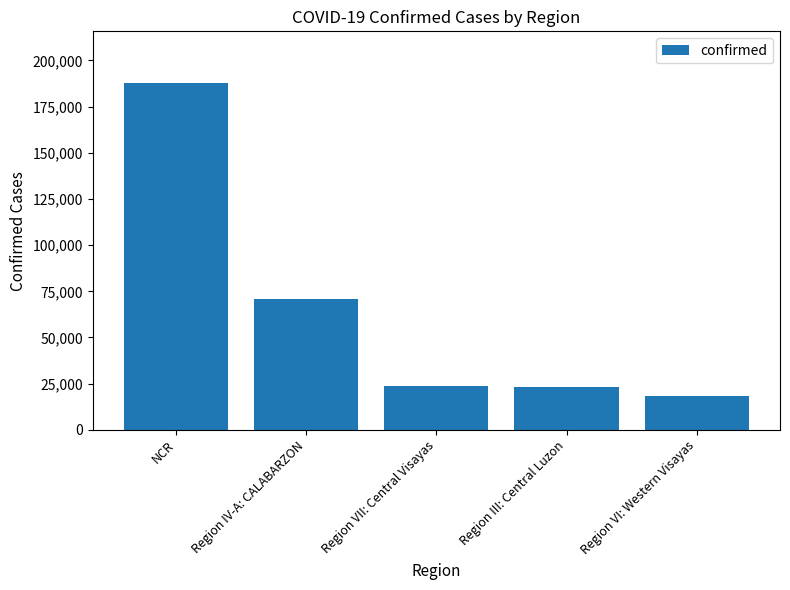

What is the ratio of the value at NCR to the value at Region III: Central Luzon?

8.1